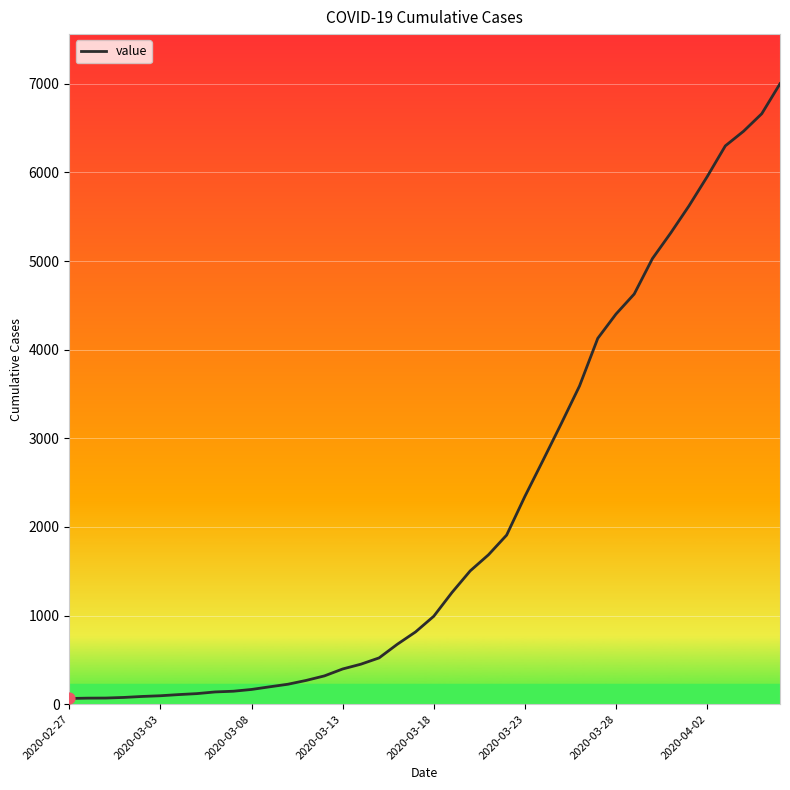

What is the greatest value displayed?

7001